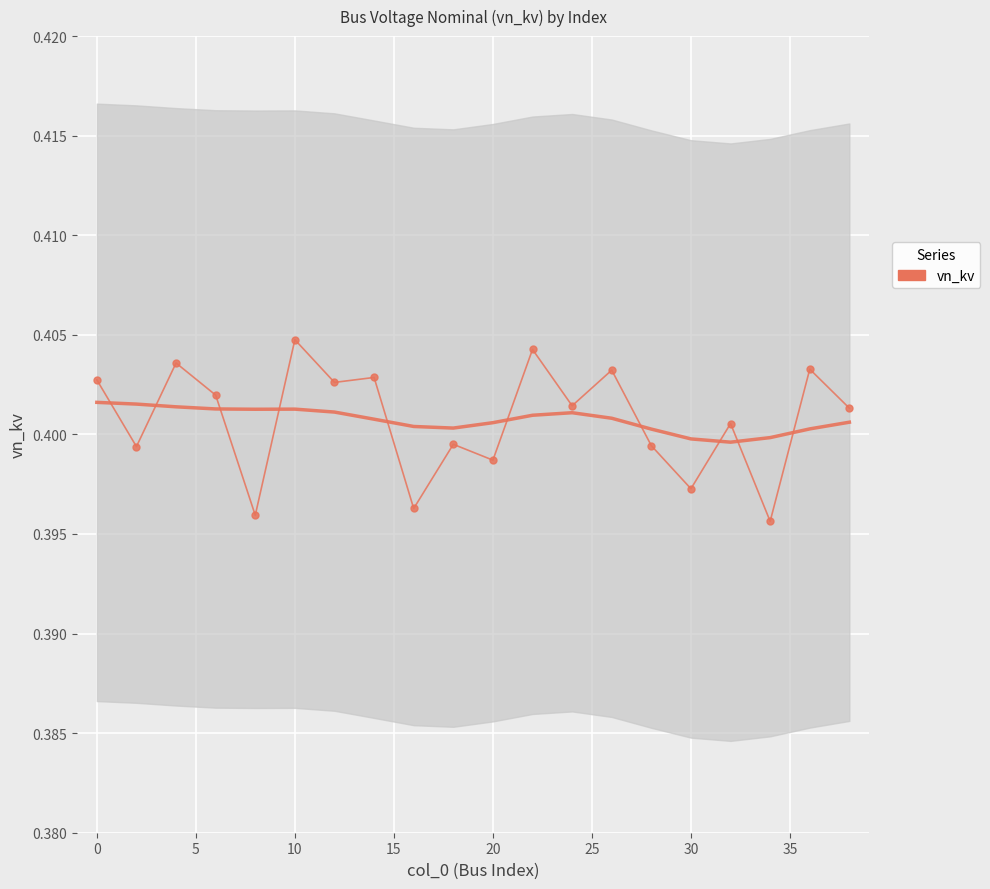

How many series are shown in this chart?

1